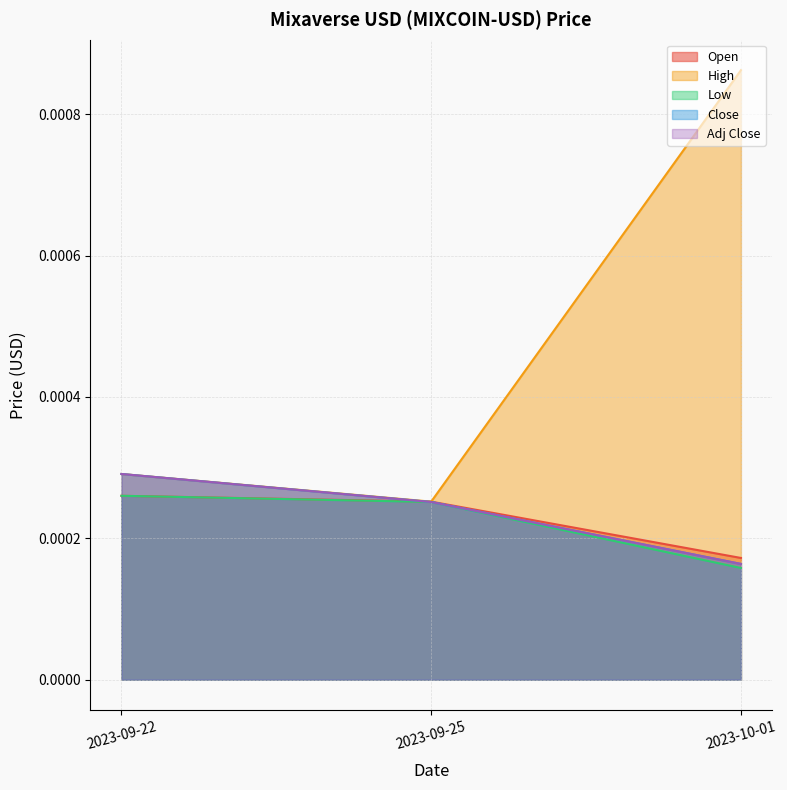

The Close series shows 0.0 at 2023-10-01. True or false?

True